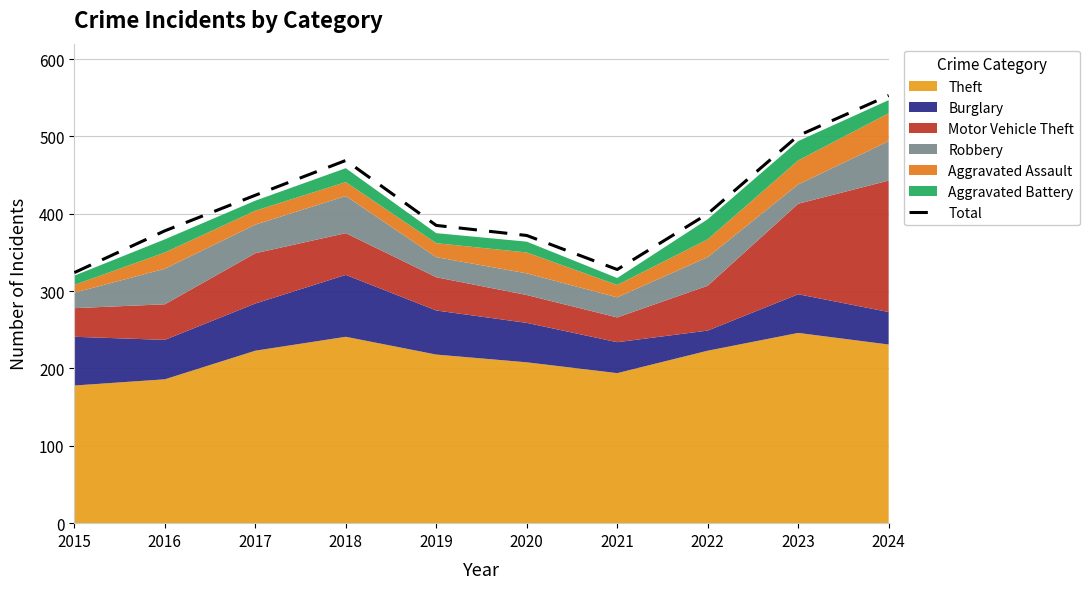

Reading left to right, what are all the values shown in this chart?

2015=324	2016=378	2017=424	2018=469	2019=385	2020=372	2021=328	2022=400	2023=501	2024=553